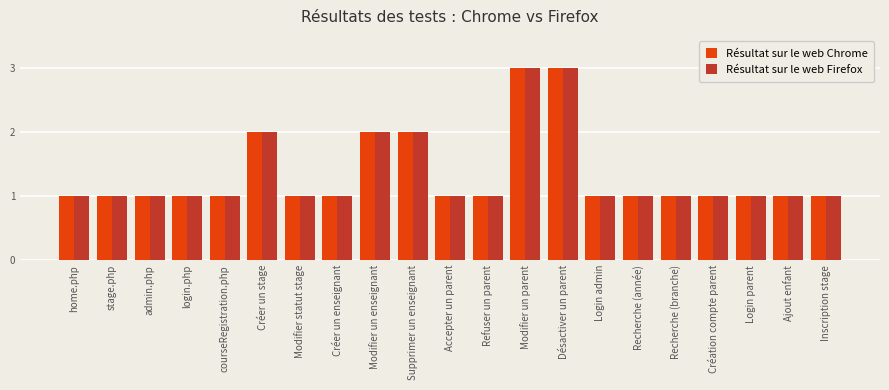

True or false: Résultat sur le web Chrome has a value of 0 at Inscription stage.

False